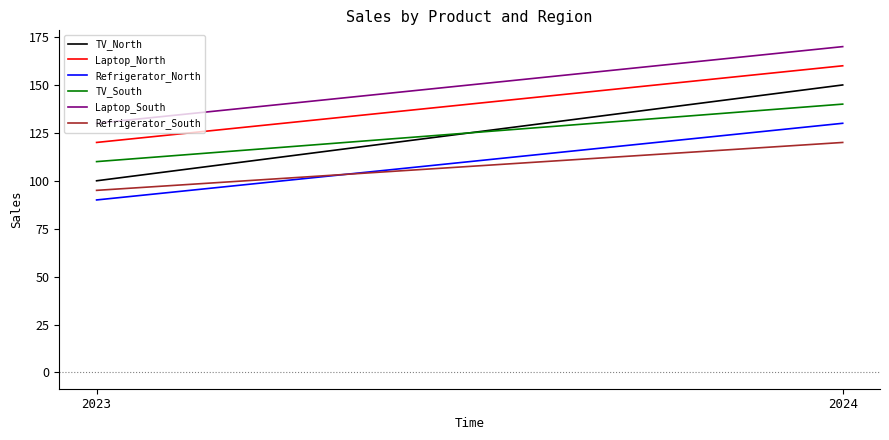

What is the sum of all TV_North values?

250